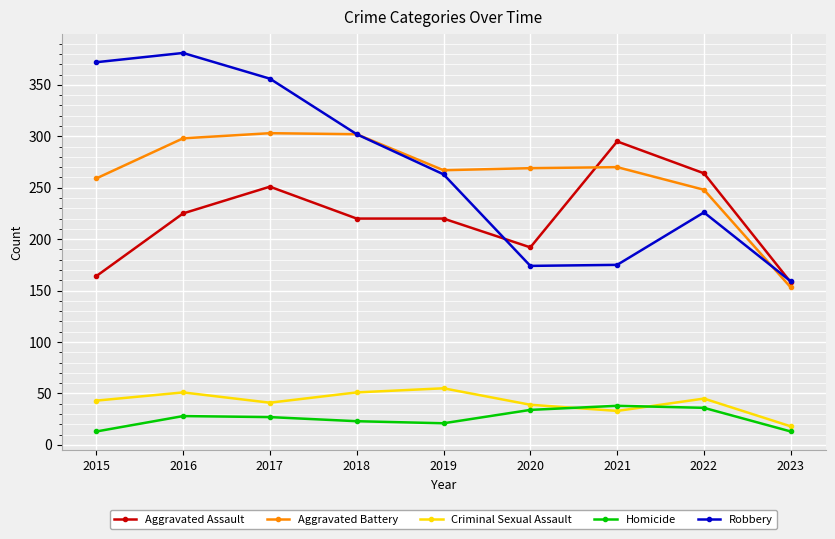

Where is the first local maximum for Criminal Sexual Assault?

2016